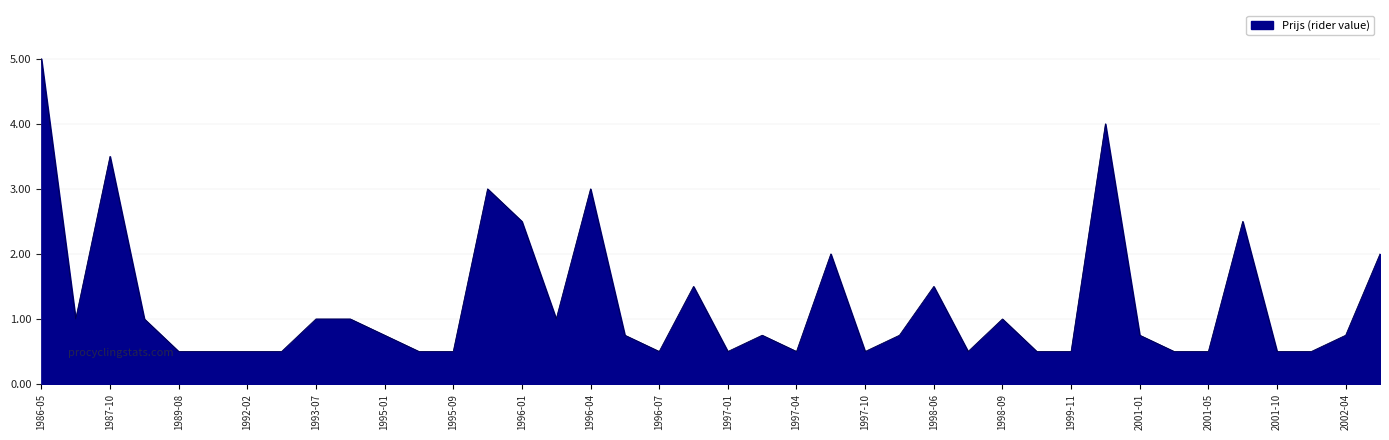

What is the maximum value shown in the chart?

5.0